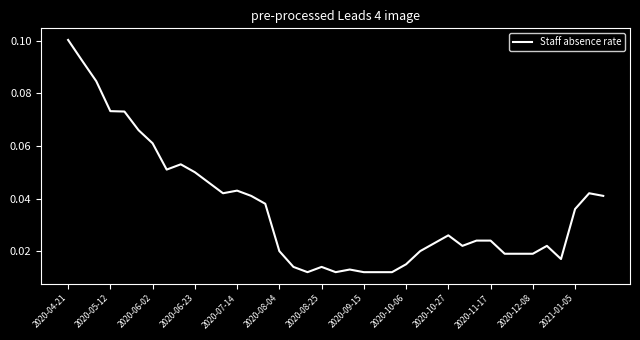

How many lines are shown in the chart?

1